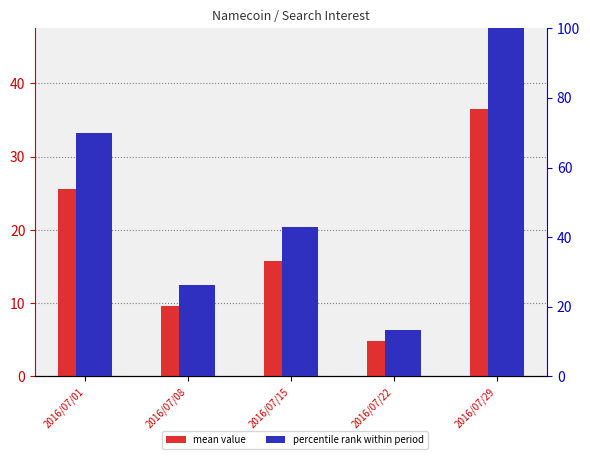

What is the greatest value displayed?

100.0